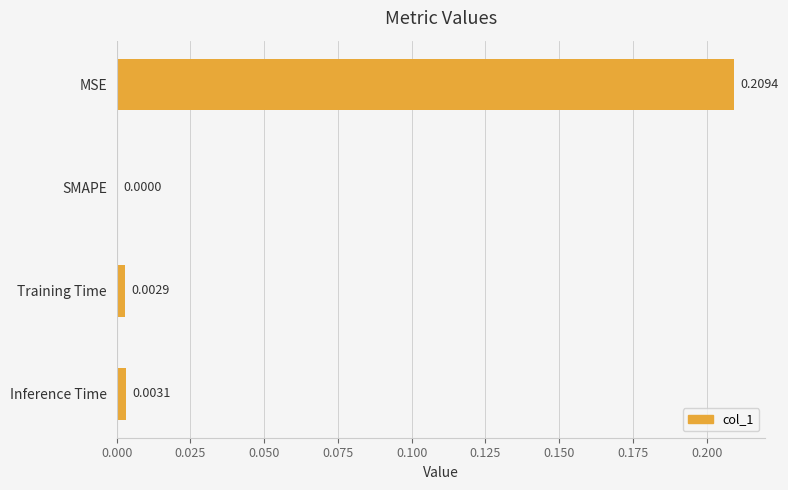

Which has a higher value, Inference Time or SMAPE?

Inference Time